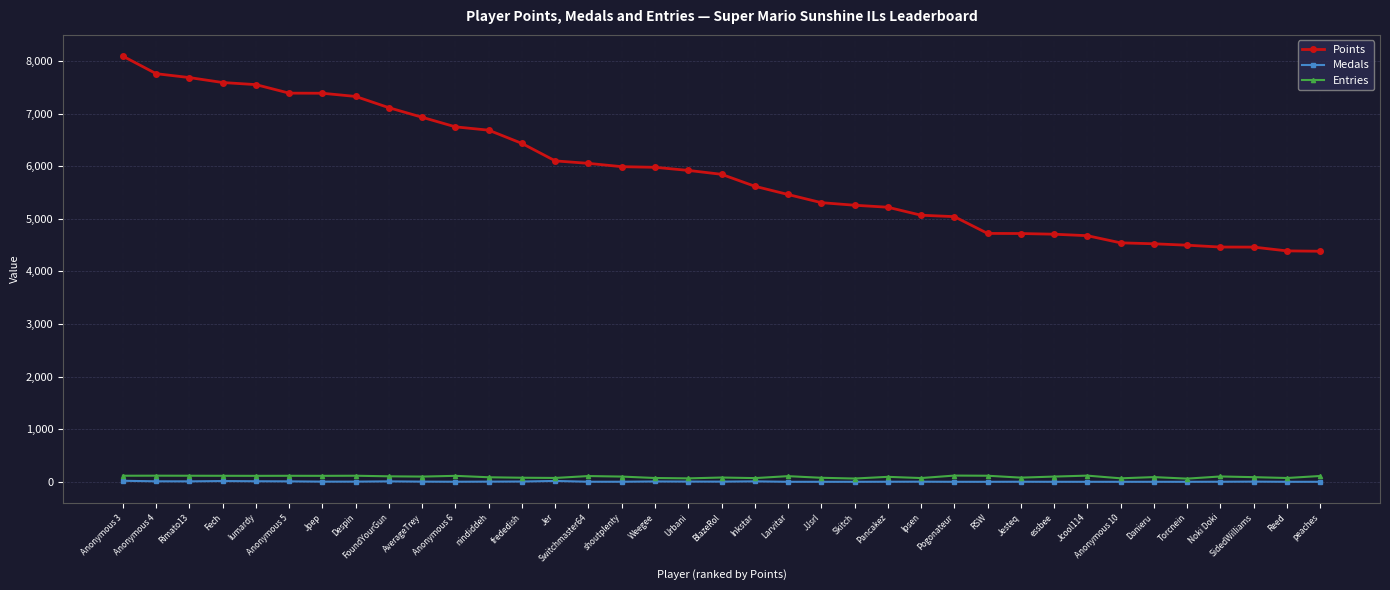

At which category is the sum across all series the highest?

Anonymous 3